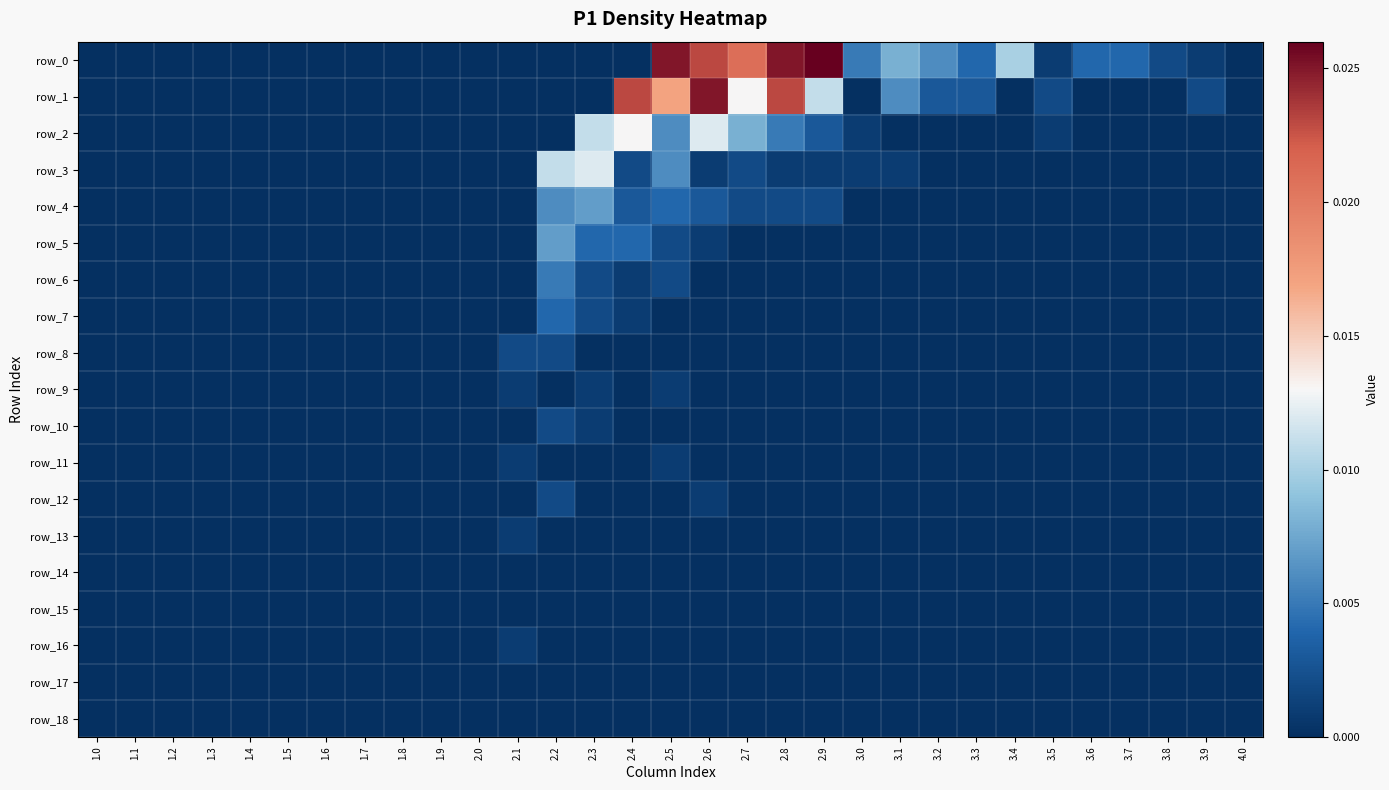

The row_3 series shows 0.0 at 3.8. True or false?

False